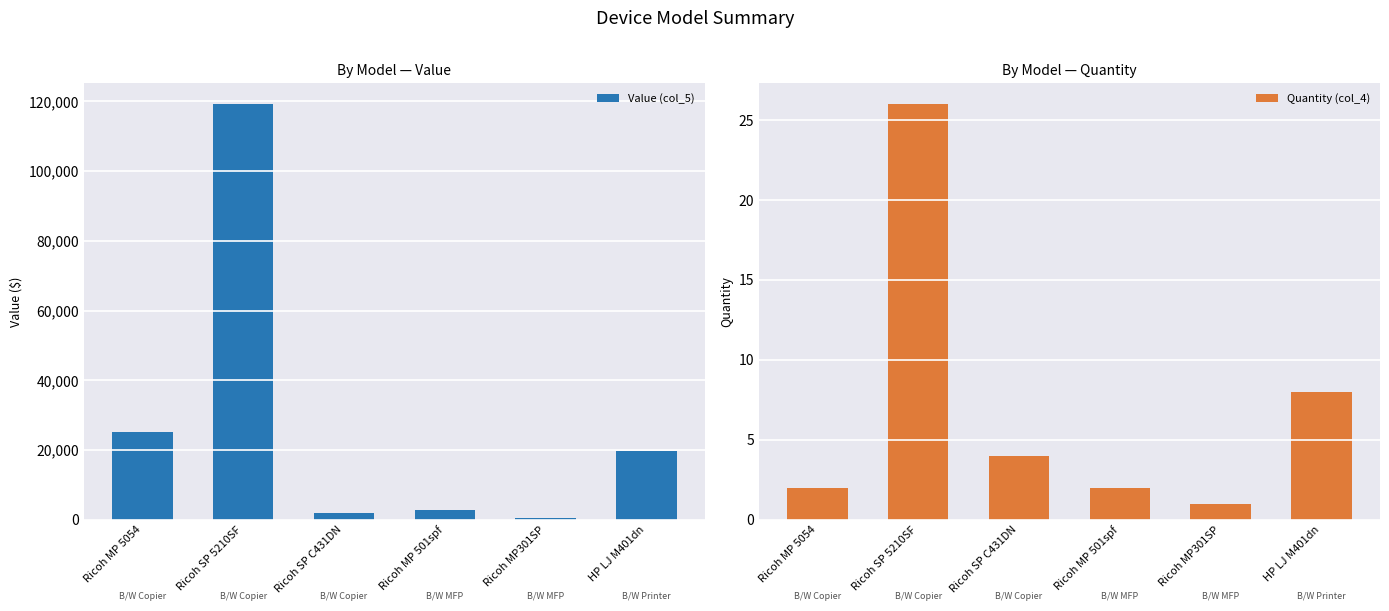

At which category does the chart reach its peak across all series?

Ricoh SP 5210SF